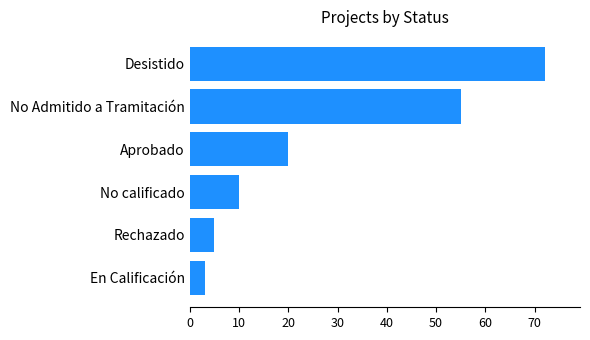

List the labels in order of value, smallest first.

En Calificación, Rechazado, No calificado, Aprobado, No Admitido a Tramitación, Desistido